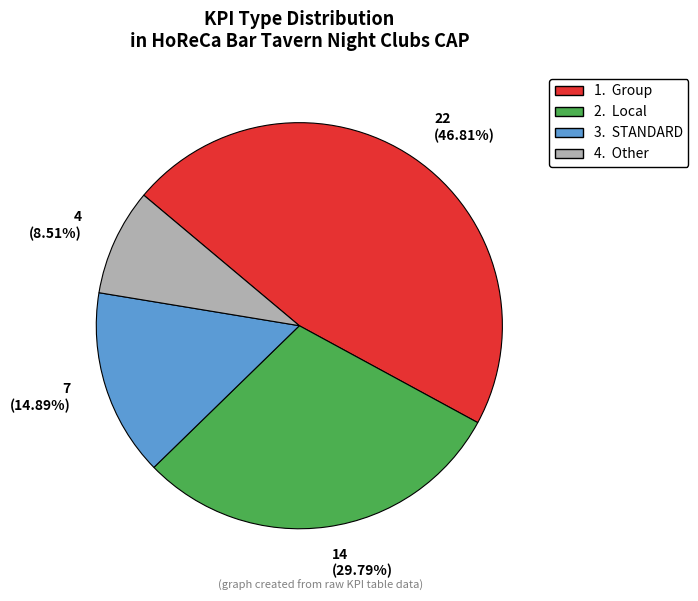

Is there a majority slice in this chart?

No